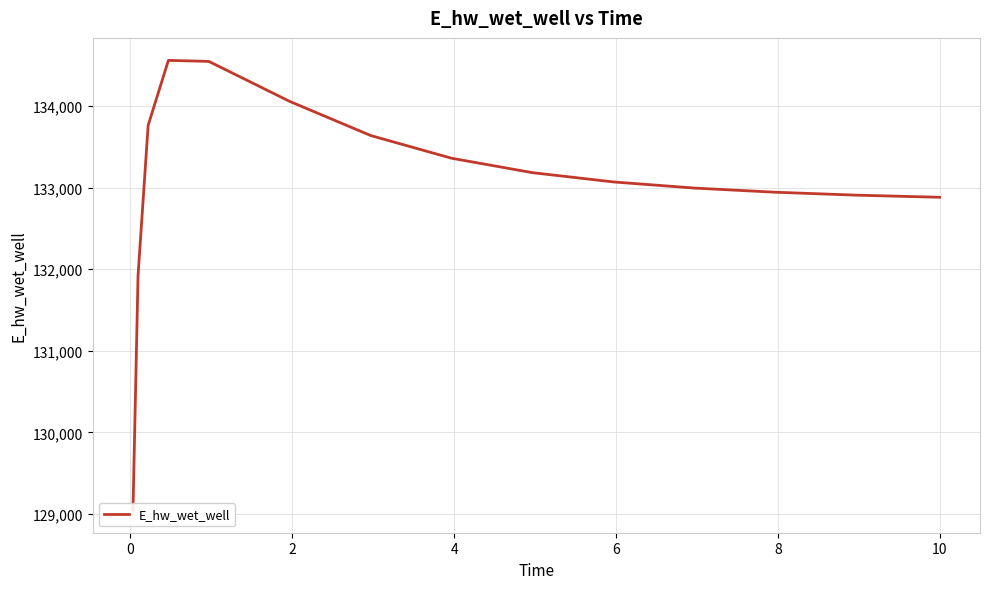

Does the chart display data point markers on the line(s)?

No